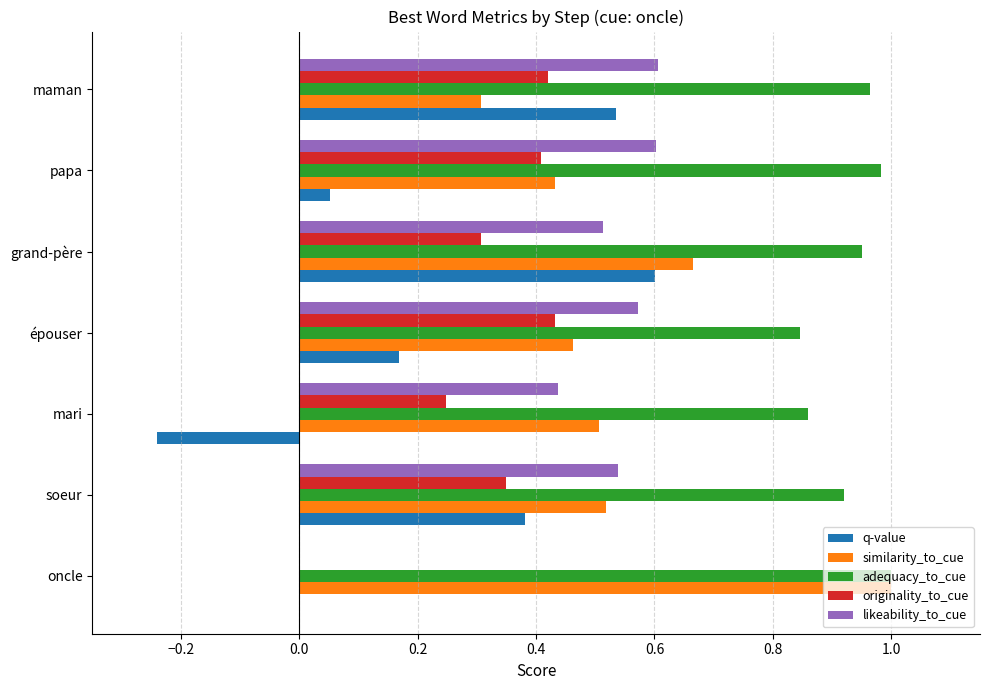

The value of originality_to_cue at maman is 0.7. True or false?

False